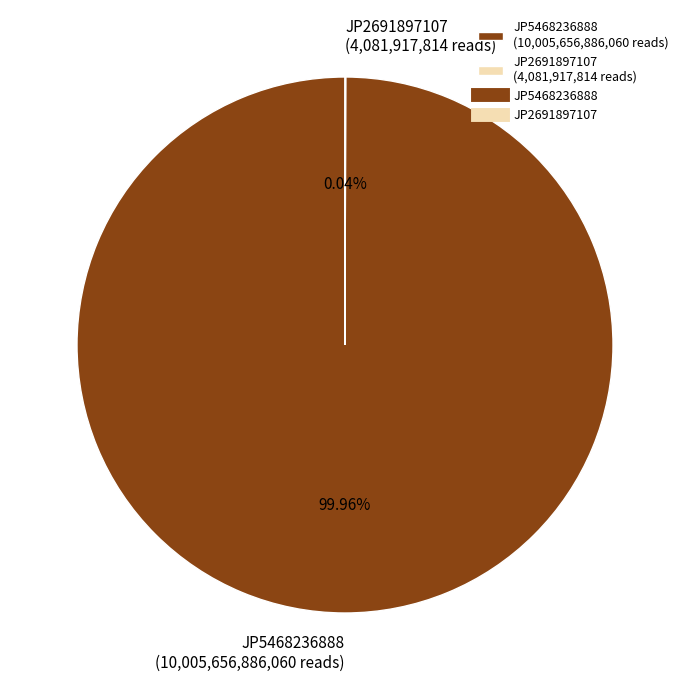

To the nearest percent, what percentage of the pie is JP5468236888?

100%